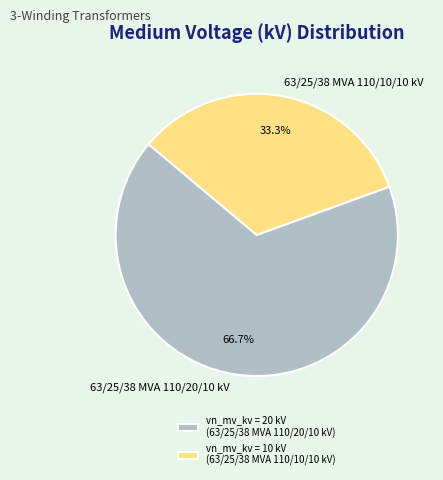

What percentage is NOT represented by 63/25/38 MVA 110/10/10 kV?

66.7%